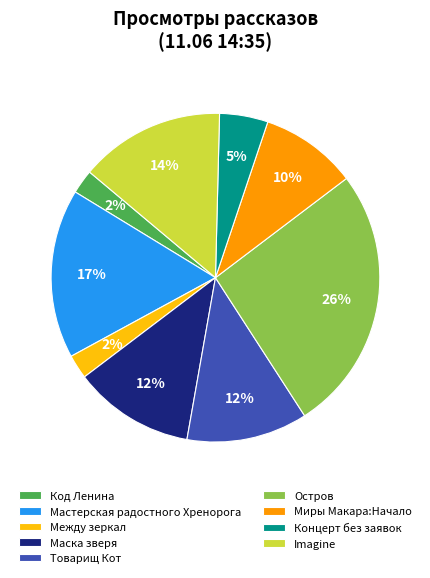

How many slices are in this pie chart?

9